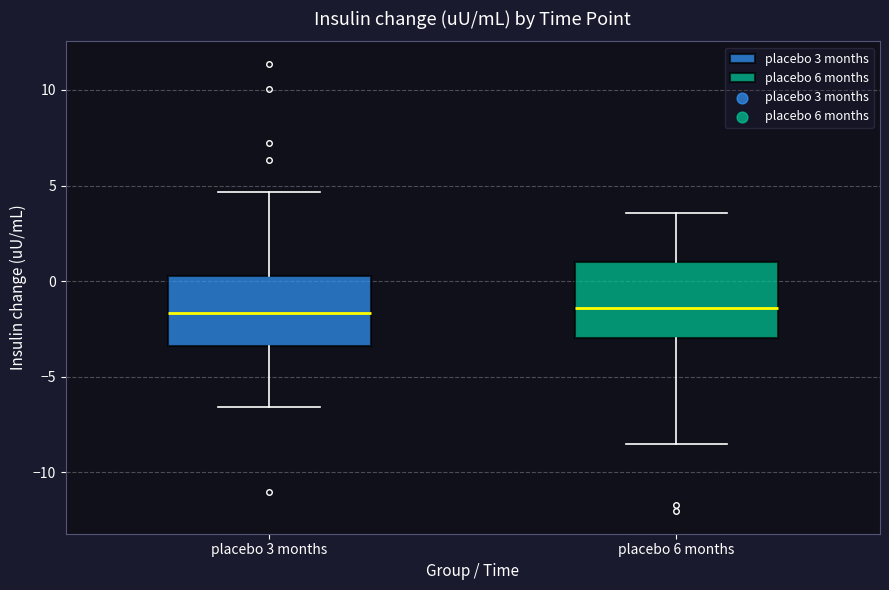

Where is the lower edge of the box for placebo 6 months on the y-axis? The values are not printed on the chart, so give them approximately, as read against the axis.

-3.0